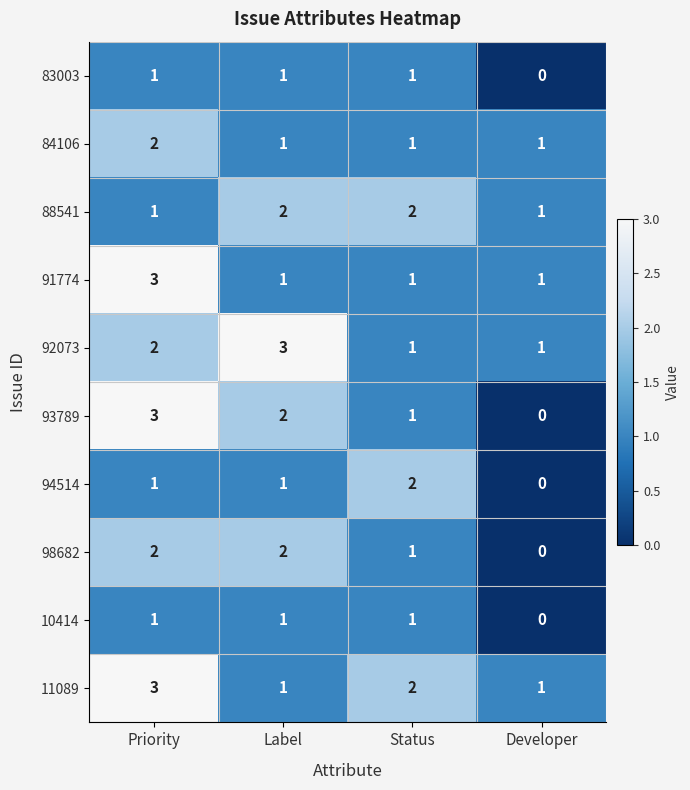

At which category is the sum across all series the highest?

Priority